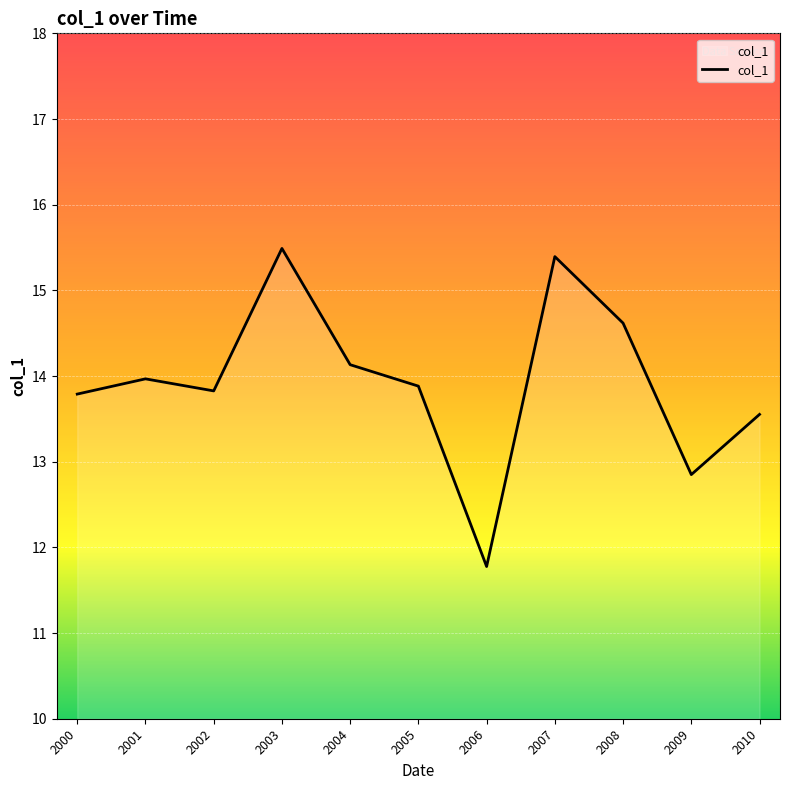

Is it true that the value at 2007 is 22.9?

False